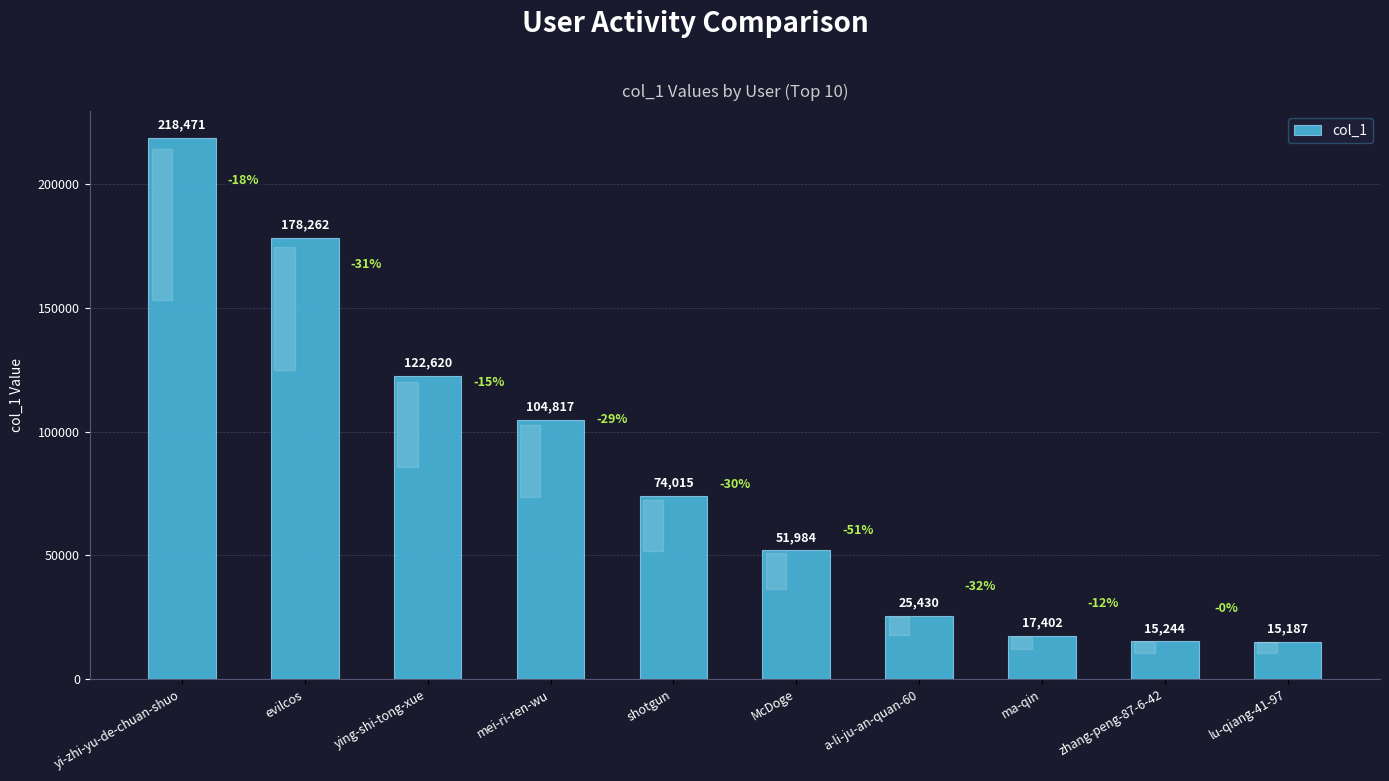

List the labels in order of value, largest first.

yi-zhi-yu-de-chuan-shuo, evilcos, ying-shi-tong-xue, mei-ri-ren-wu, shotgun, McDoge, a-li-ju-an-quan-60, ma-qin, zhang-peng-87-6-42, lu-qiang-41-97